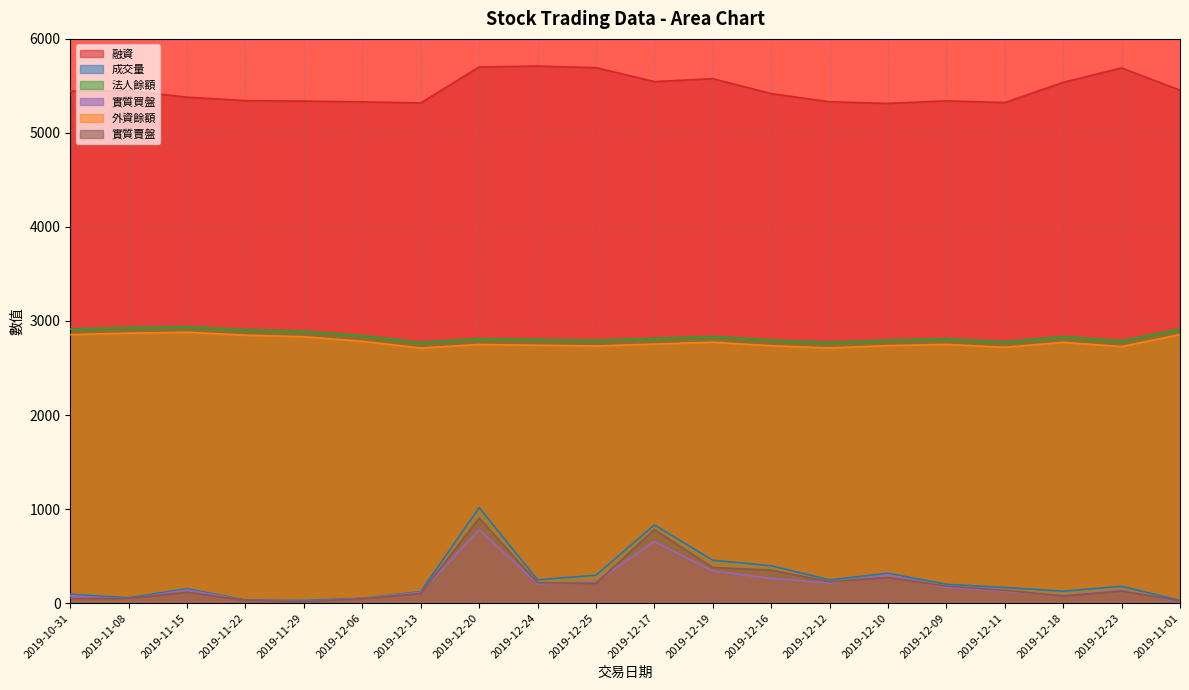

The value of 法人餘額 at 2019-11-22 is 2909. True or false?

True